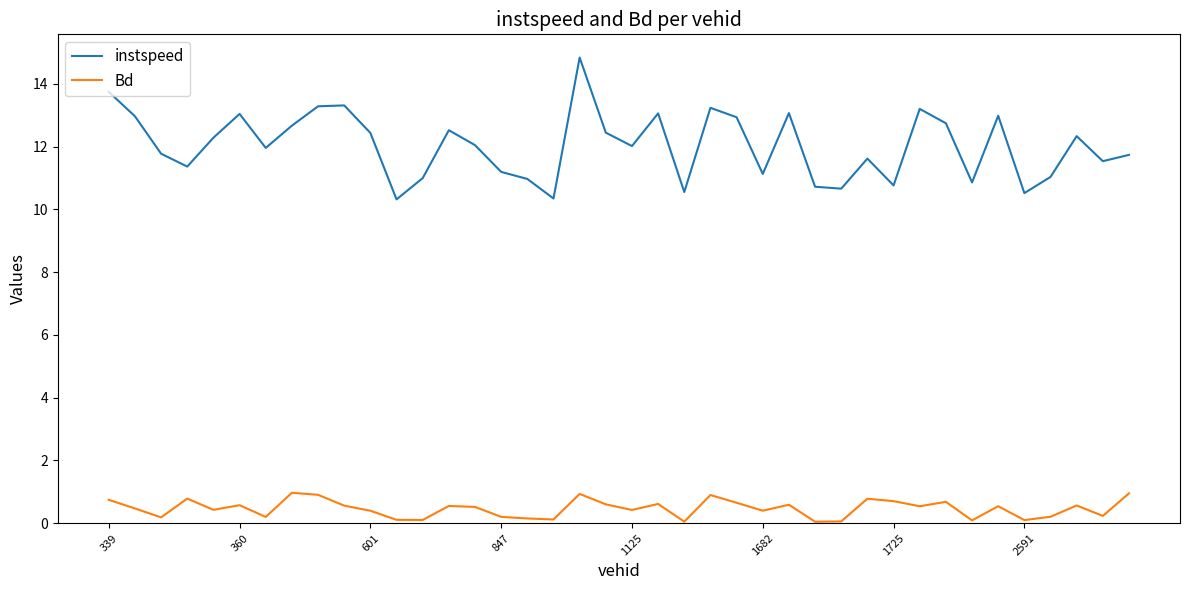

What is the maximum value for instspeed?

14.8